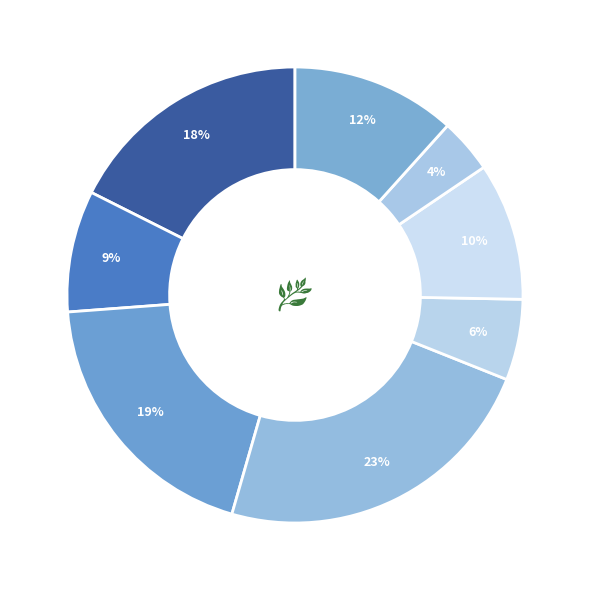

Count the number of slices in the pie.

8